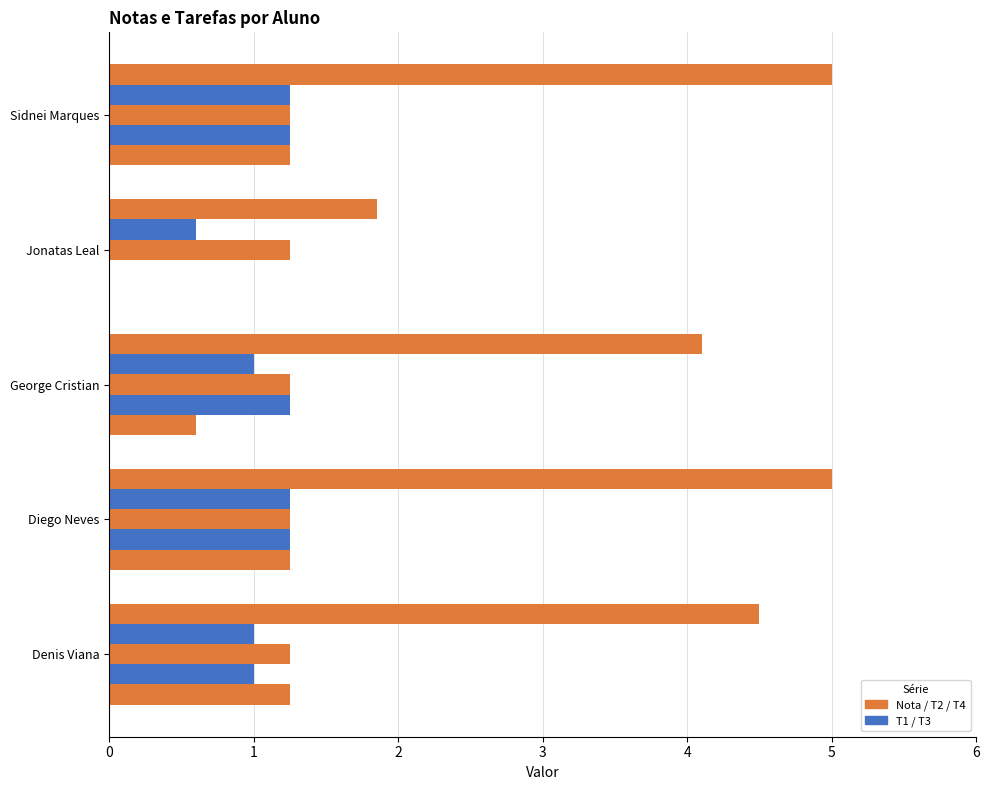

How many data points does each series have?

5